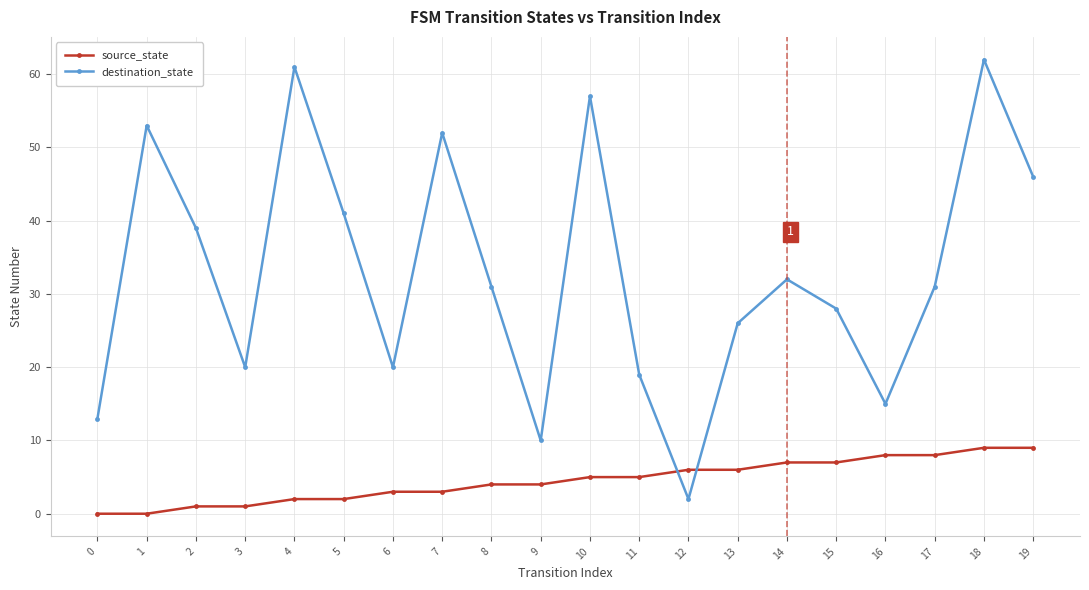

Where is the first local minimum for destination_state?

3